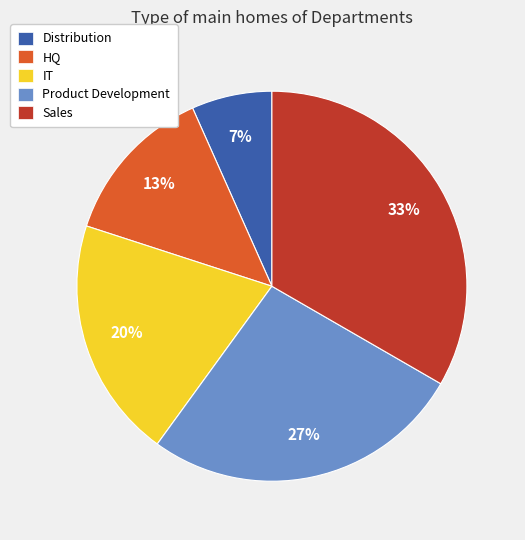

Rank the categories by value from lowest to highest.

Distribution, HQ, IT, Product Development, Sales